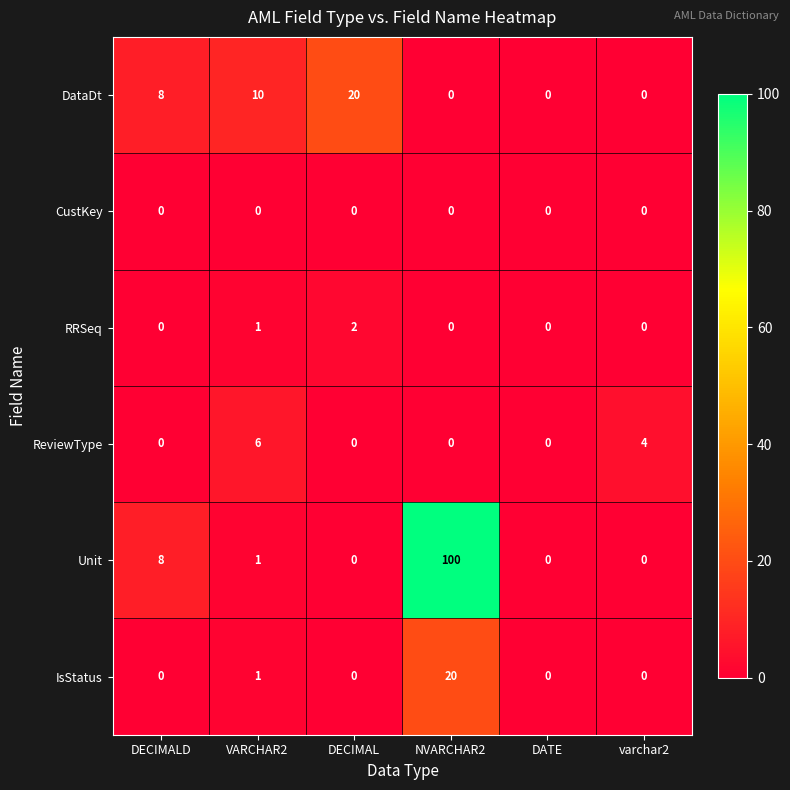

Count the number of categories in the chart.

6